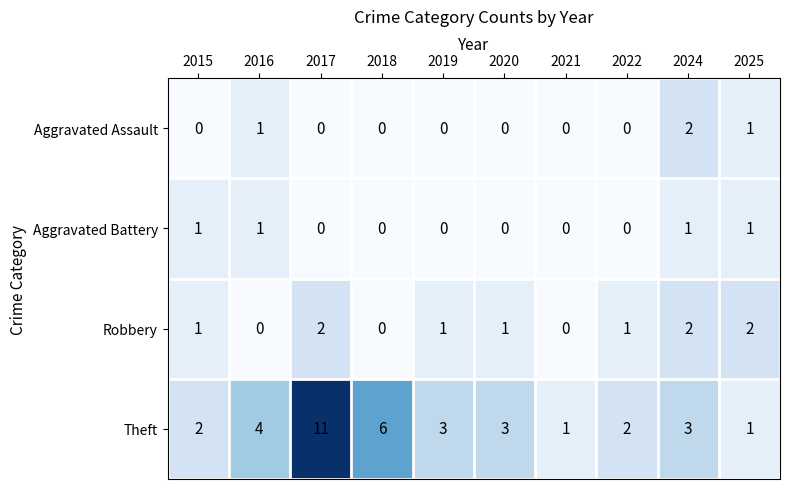

What is the greatest value displayed?

11